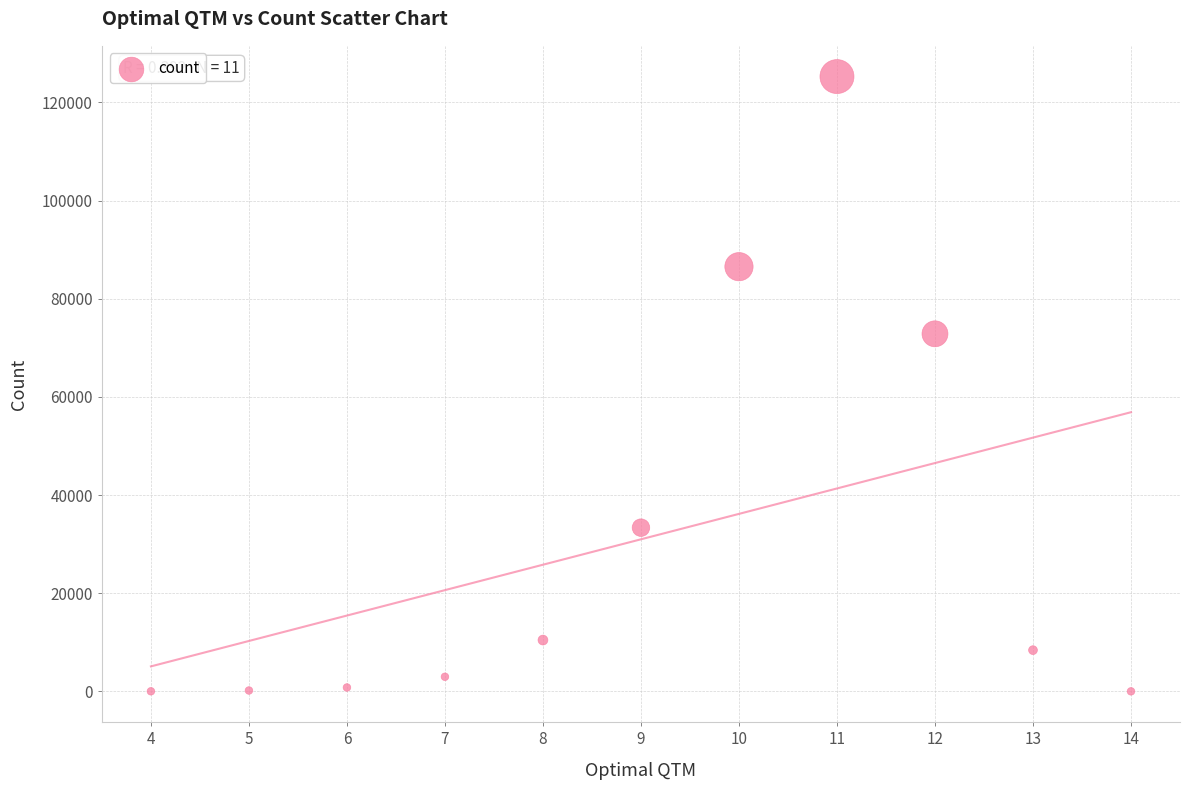

What Y value in the scatter plot is closest to 62651?

72870